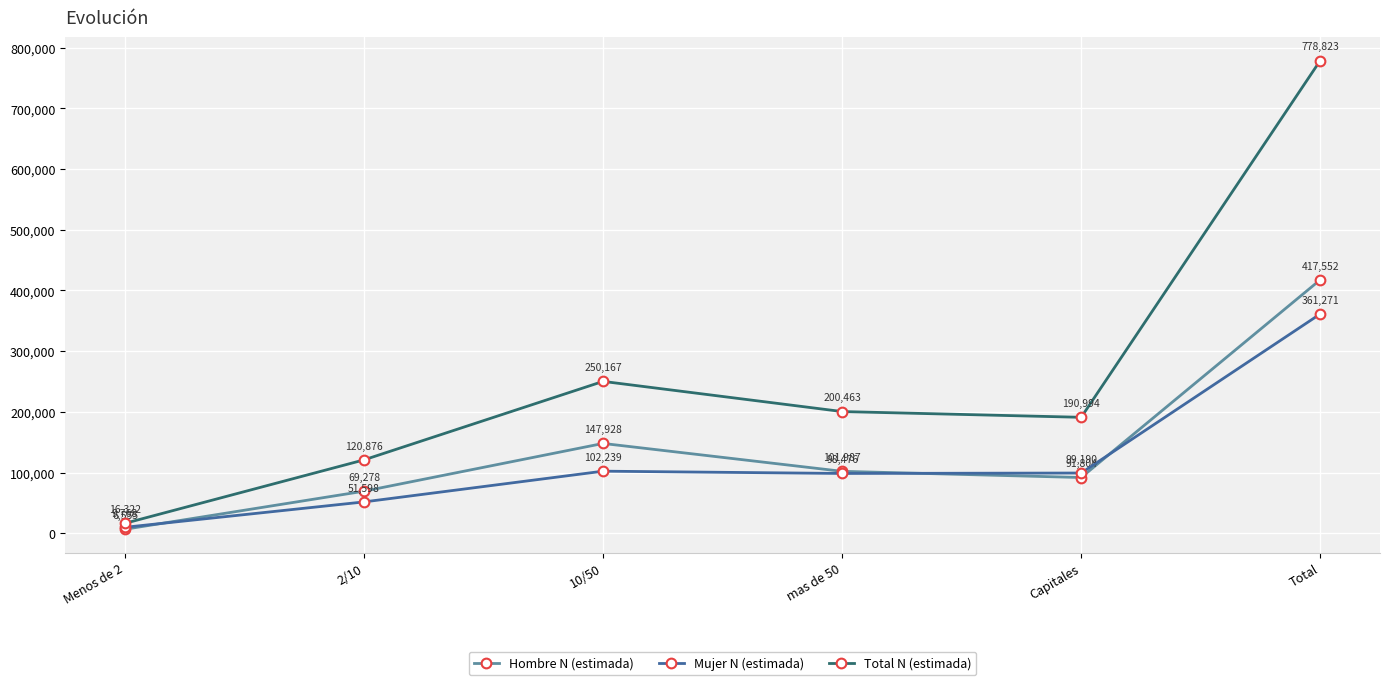

Is this an area chart (filled region under the line)?

No